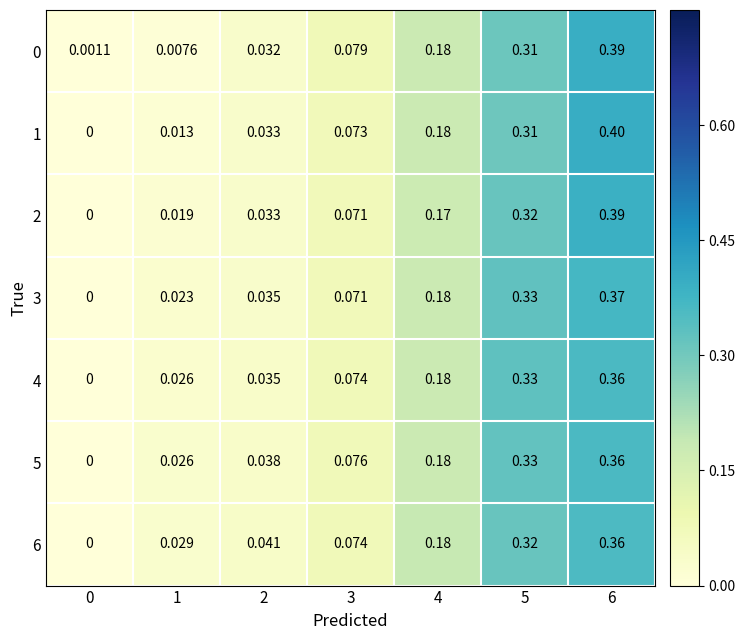

Is the value of 2 at 5 greater than the value of 6 at 4?

Yes